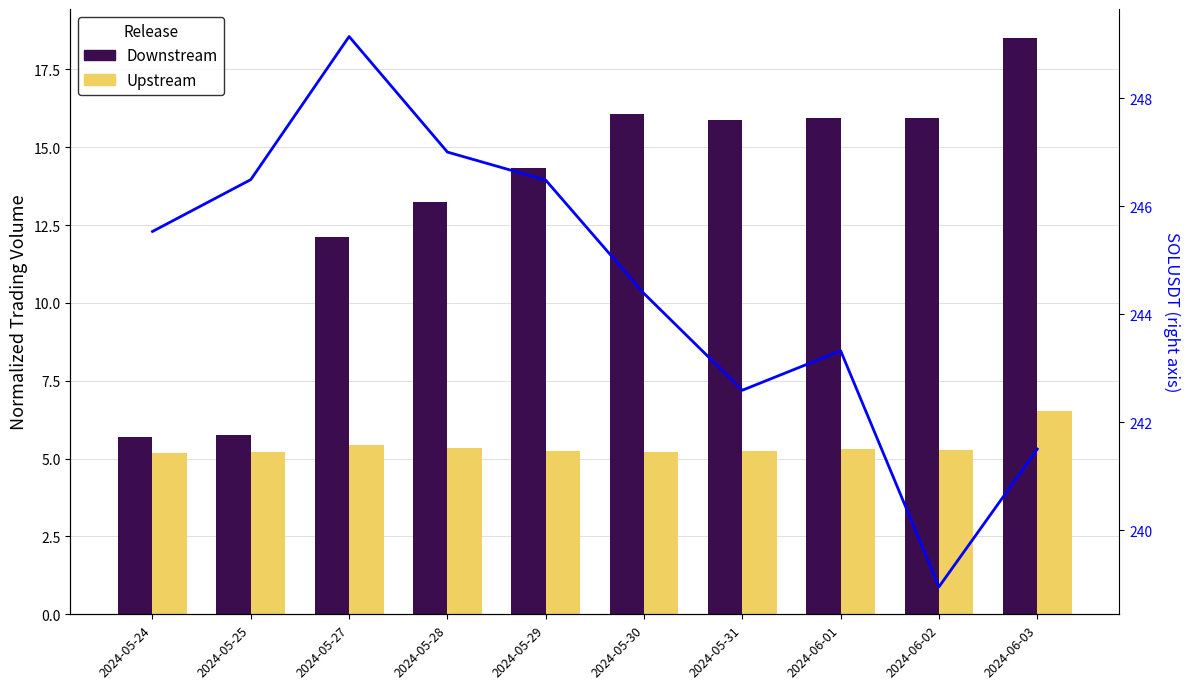

What is the approximate value of Upstream at 2024-05-24?

5.2